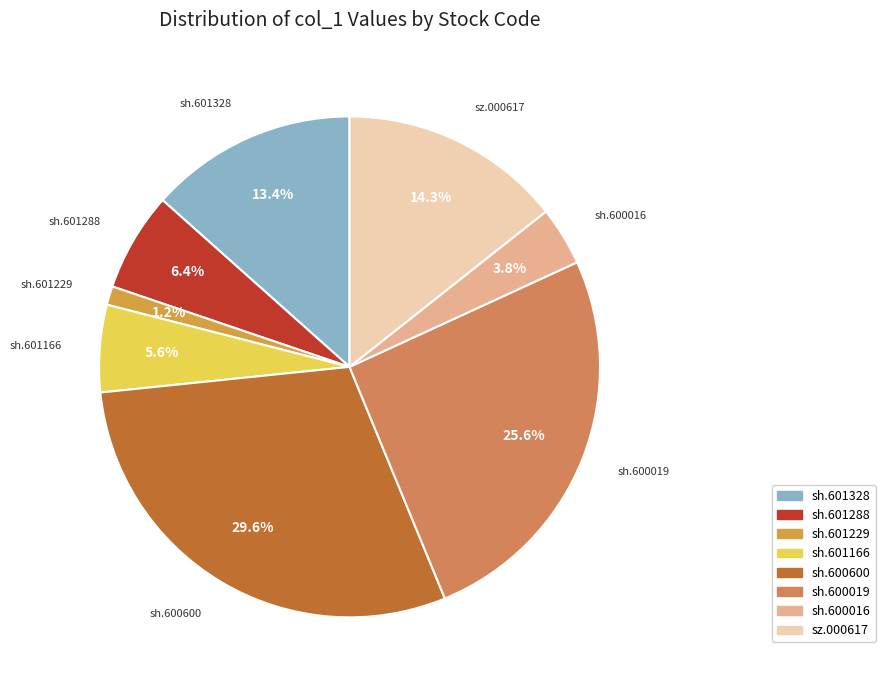

Is it true that sh.601229 is 11% of the pie?

False